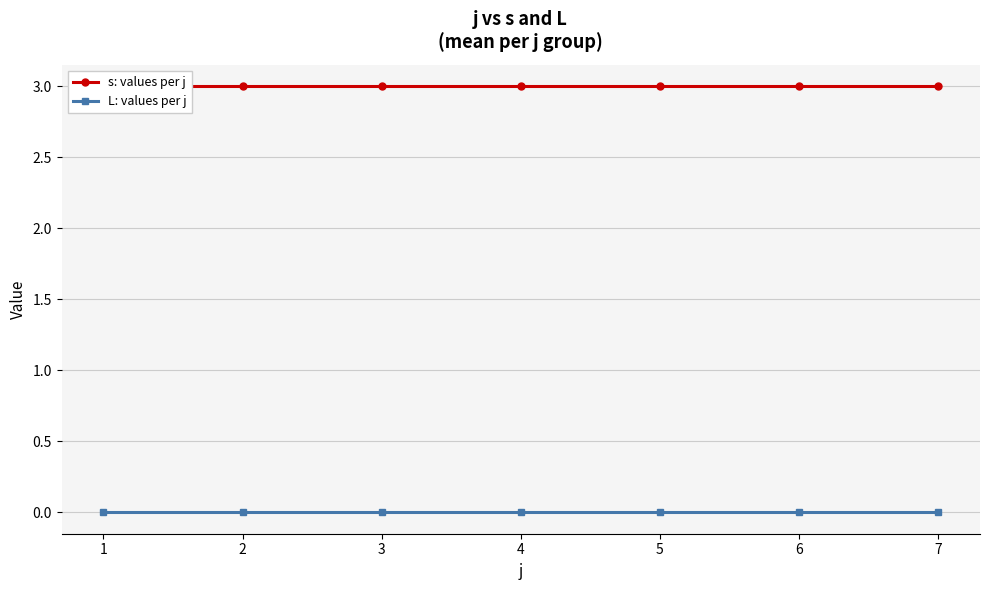

True or false: L: values per j has more than 1 points higher than both neighbors.

False